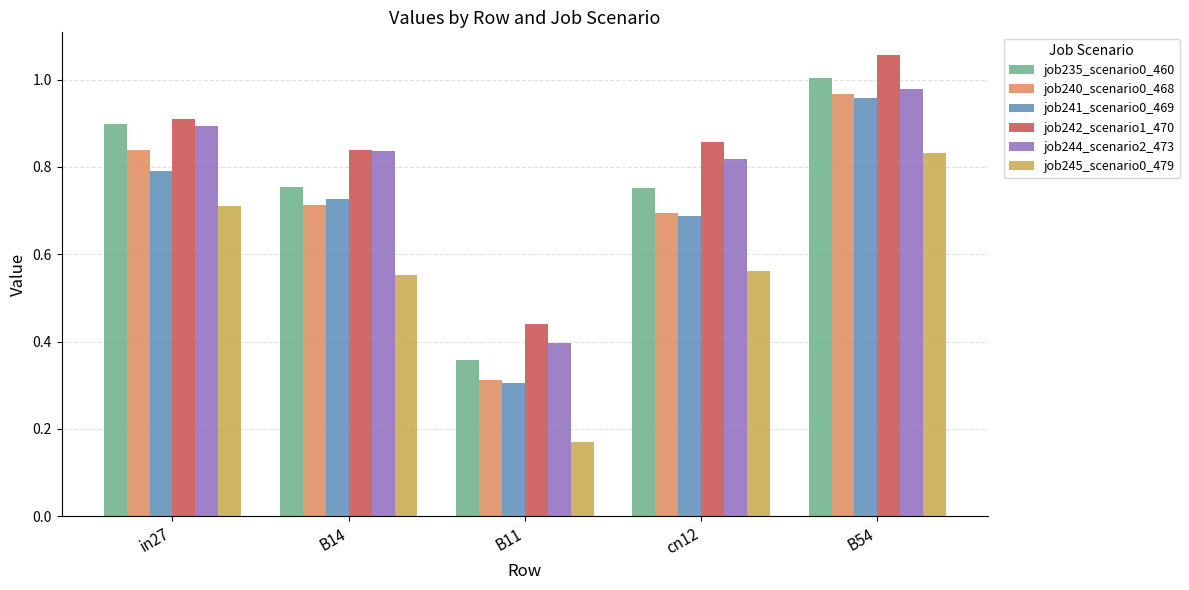

How many bars are there in total?

30